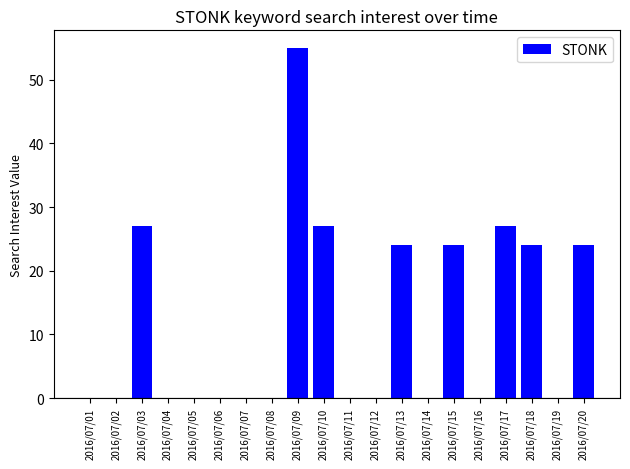

The chart shows a value of 55 at 2016/07/09. True or false?

True